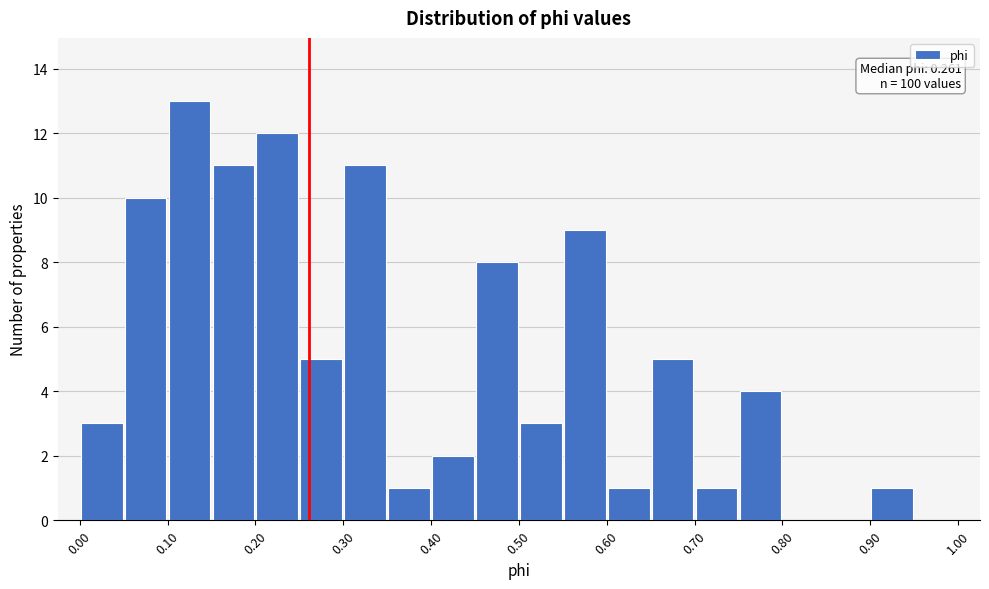

Which range on the x-axis has the tallest bar?

0.10 to 0.15